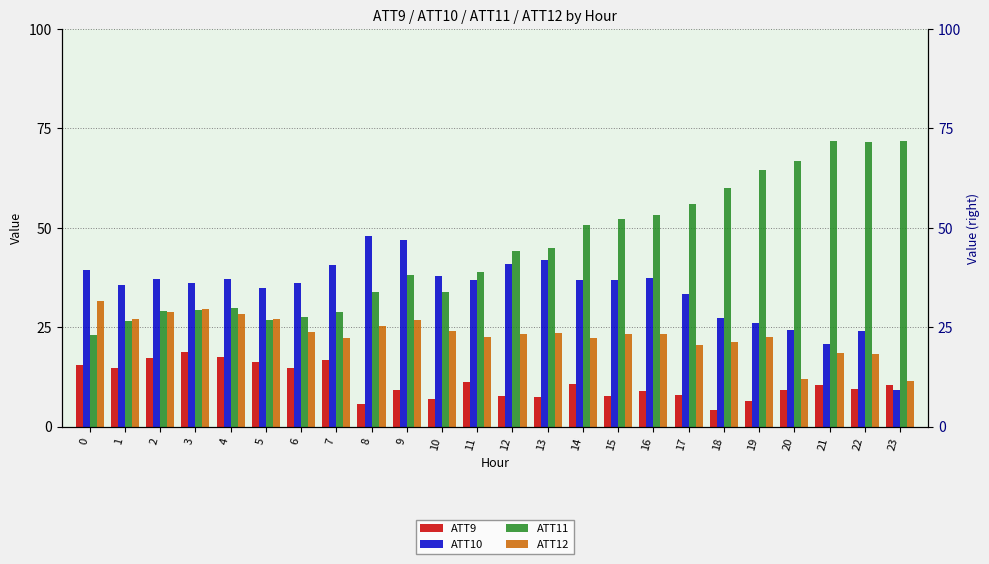

Which series has the largest range (max minus min)?

ATT11